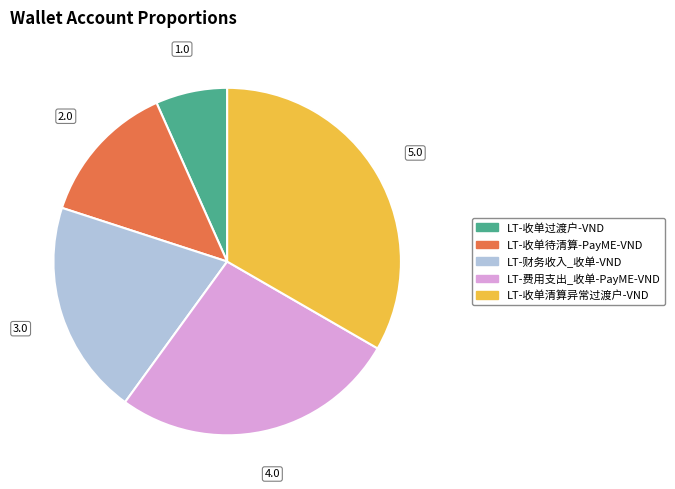

True or false: LT-收单清算异常过渡户-VND accounts for 33% of the total.

True